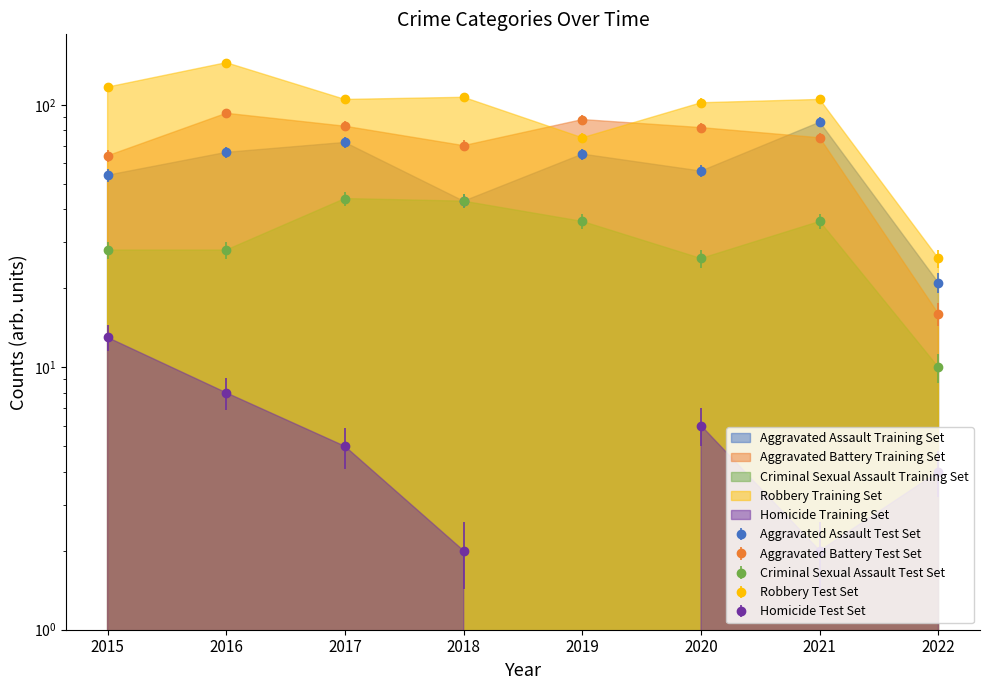

How many data points in Aggravated Battery are above 82?

3